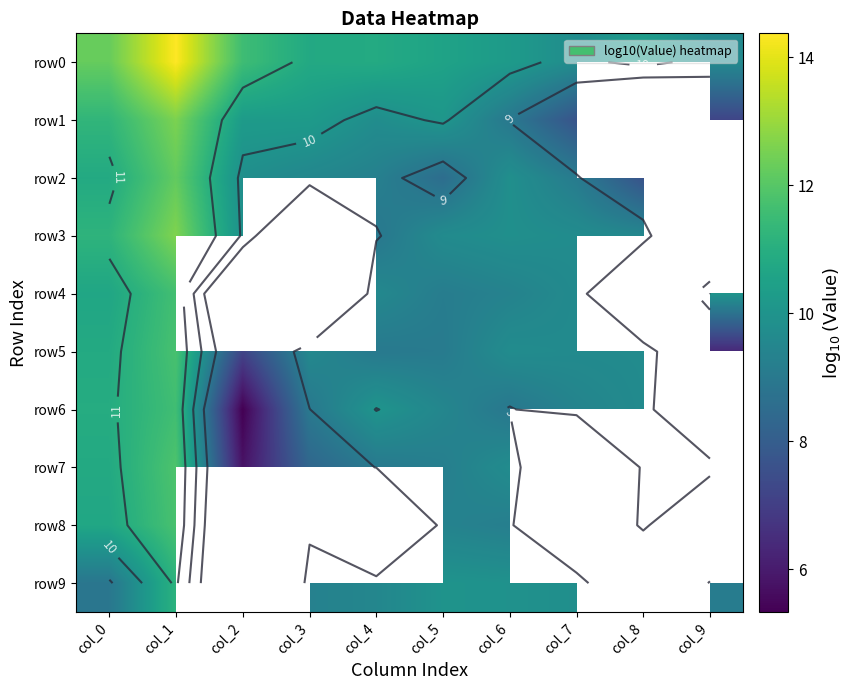

How many categories are shown in the chart?

10